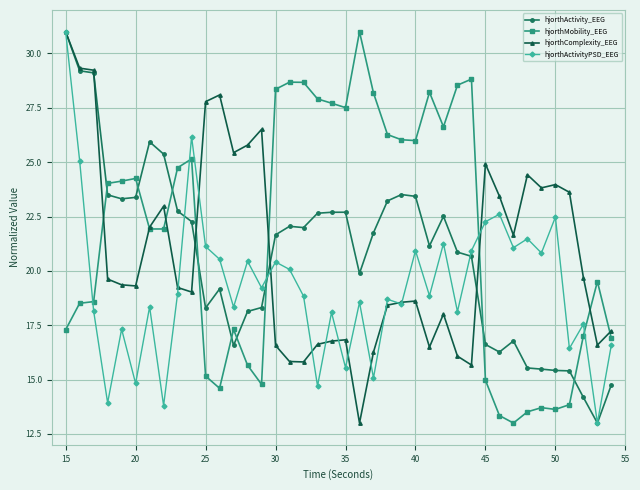

What are all the series names shown in the legend?

hjorthActivity_EEG, hjorthMobility_EEG, hjorthComplexity_EEG, hjorthActivityPSD_EEG